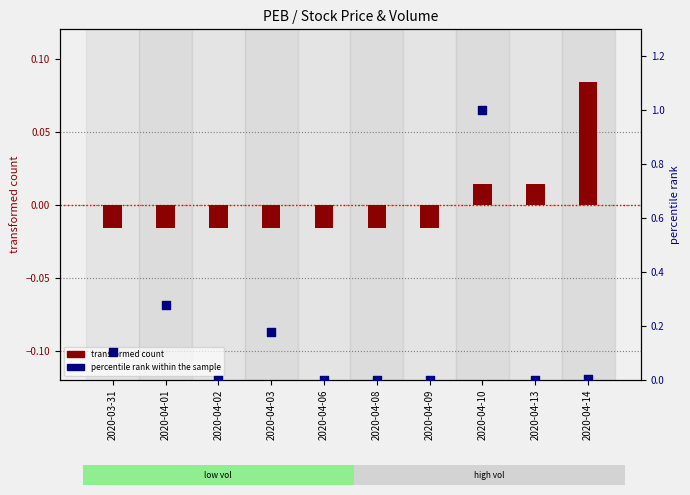

Which series contains the highest Y value?

percentile rank within the sample